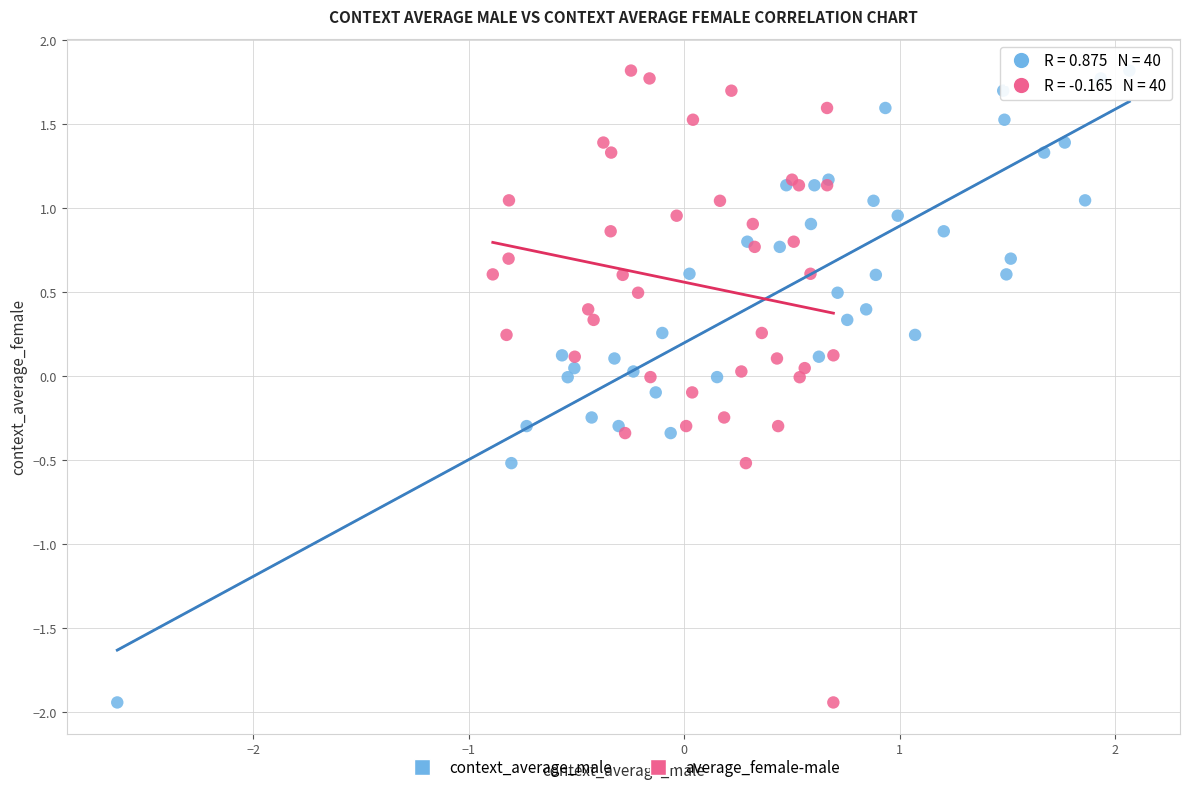

What are all the series names shown in the legend?

context_average_male, average_female-male